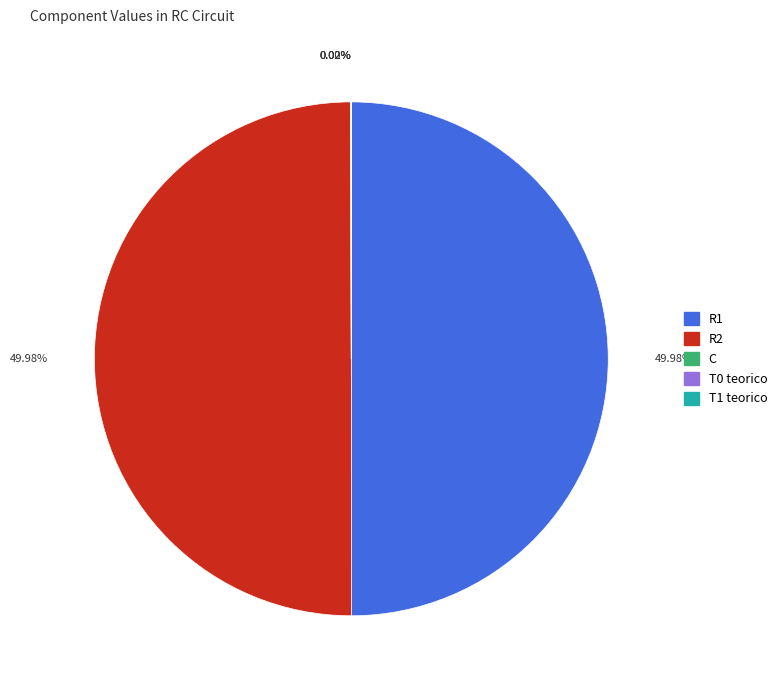

Is there a majority slice in this chart?

No